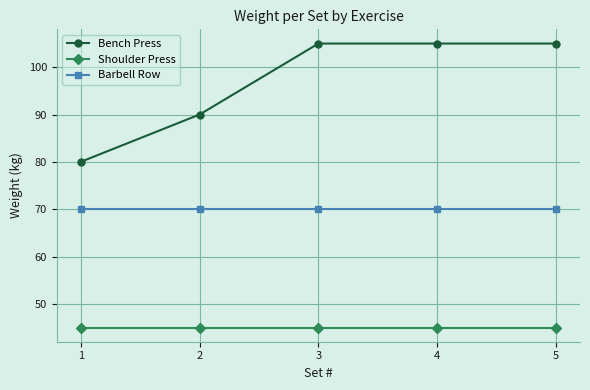

What is the sum of the Shoulder Press values at 2 and 3?

90